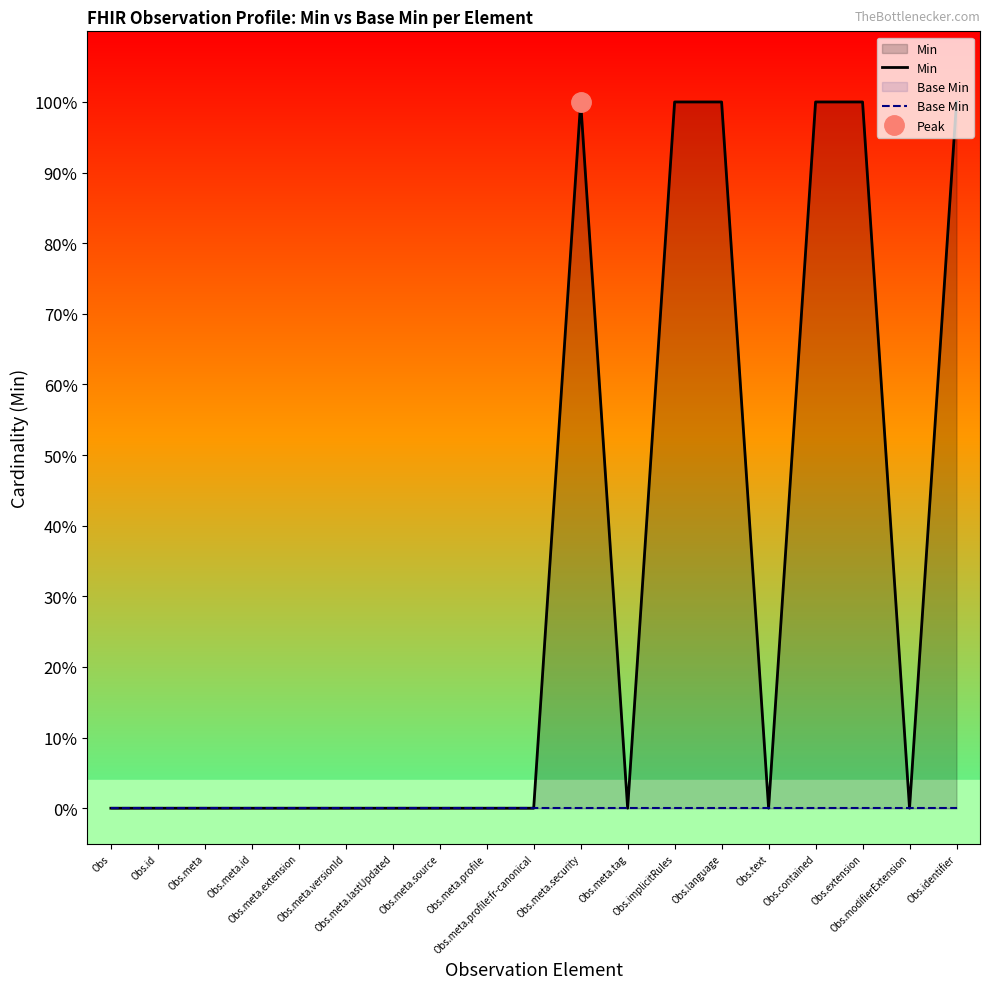

What is the label of the 17th point from the right?

Obs.meta